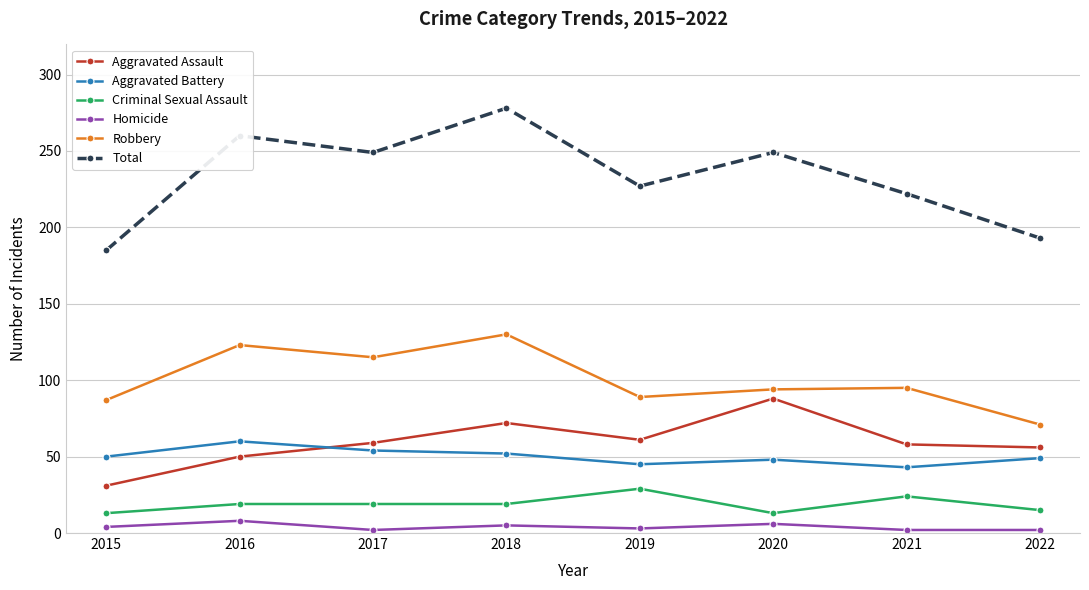

Which series has the widest spread of values?

Total